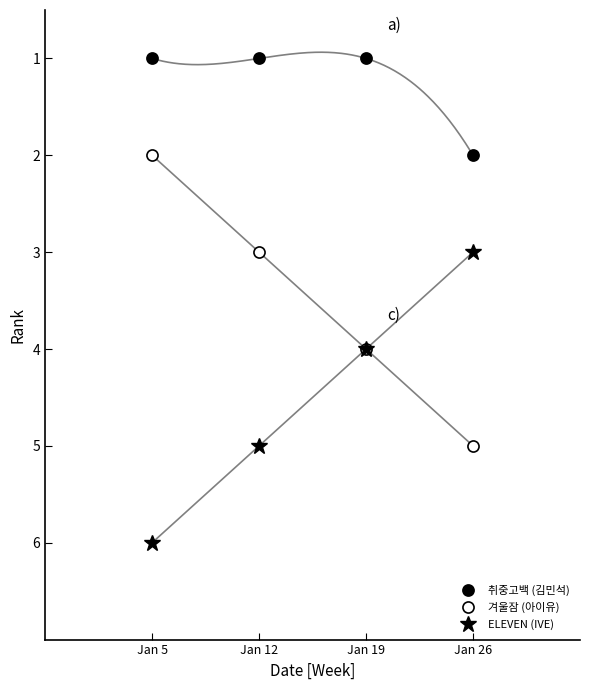

Which category has the lowest value in the 겨울잠 (아이유) series?

Jan 5